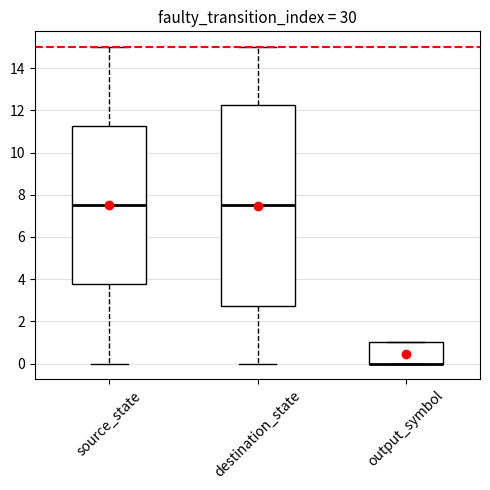

Which box is the tallest, from its lower edge to its upper edge?

destination_state